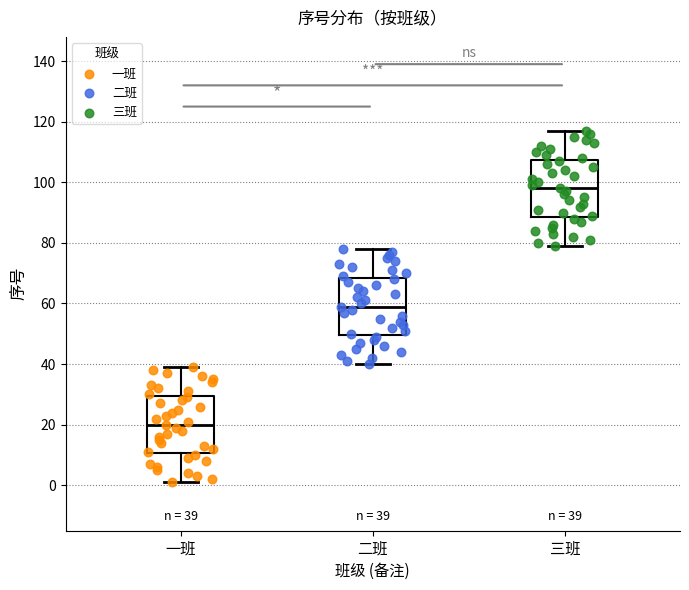

Which box has the lowest median line?

一班